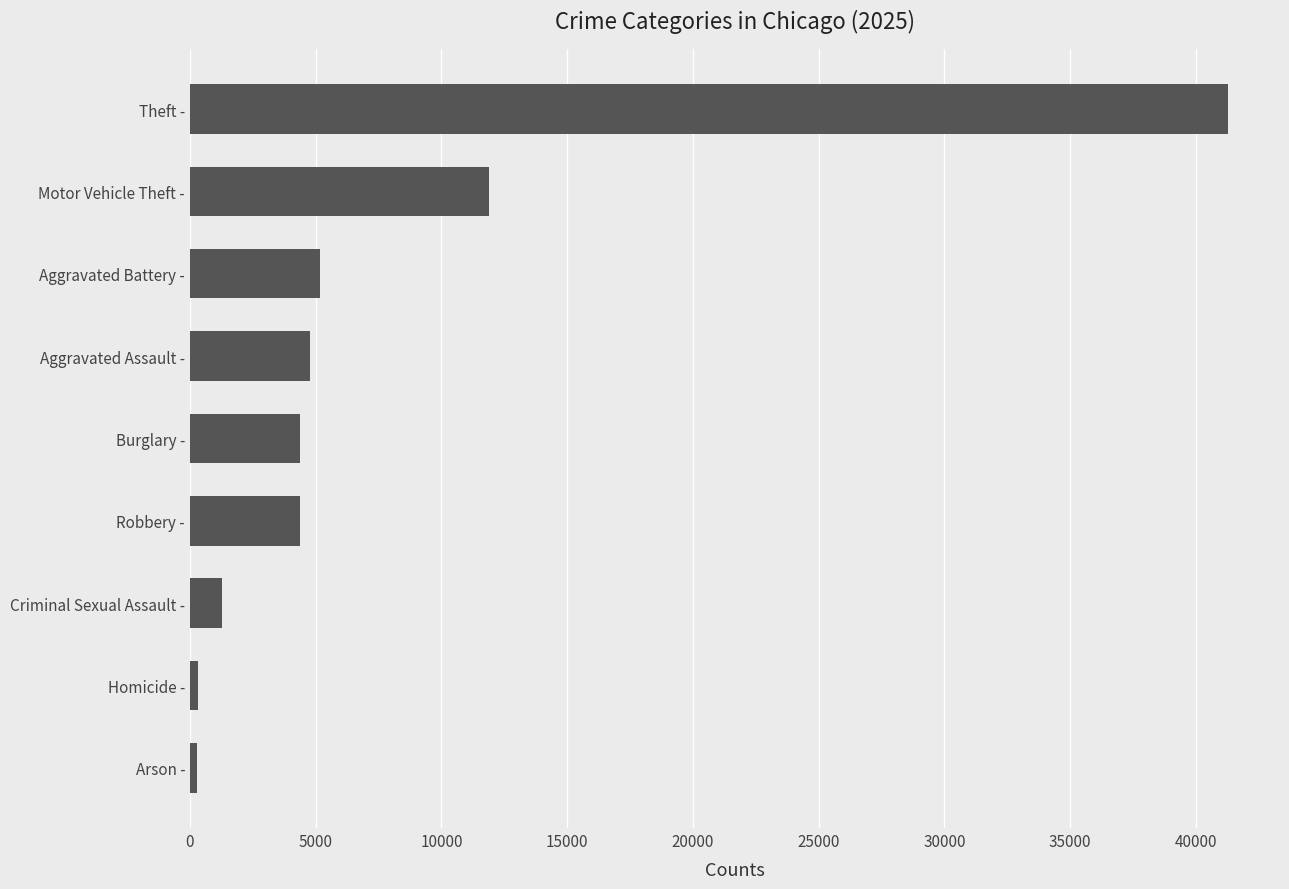

True or false: the data shows 19366 at Motor Vehicle Theft -.

False